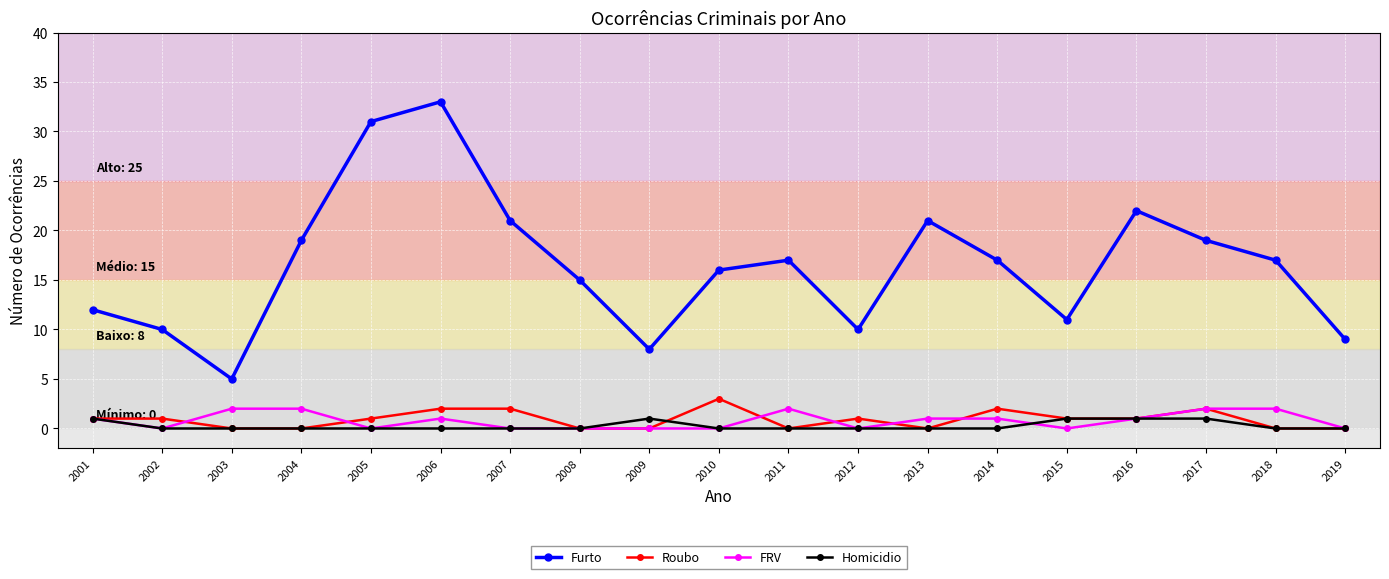

Which category has the highest value across all series?

2006